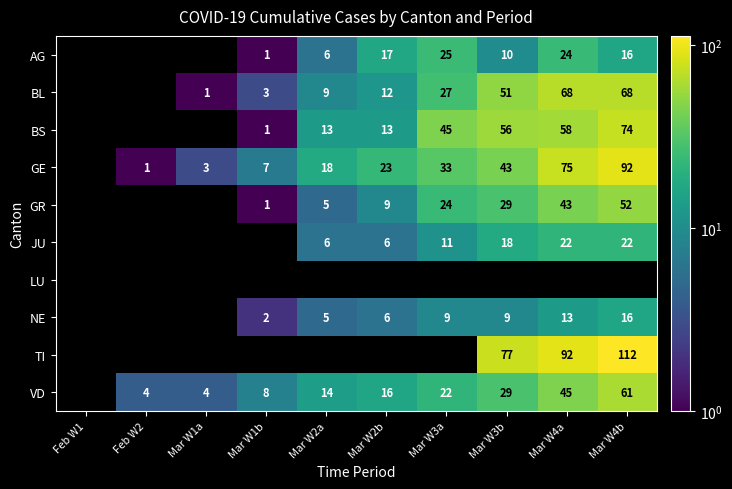

Is the value of NE at Mar W4b greater than the value of VD at Mar W4a?

No